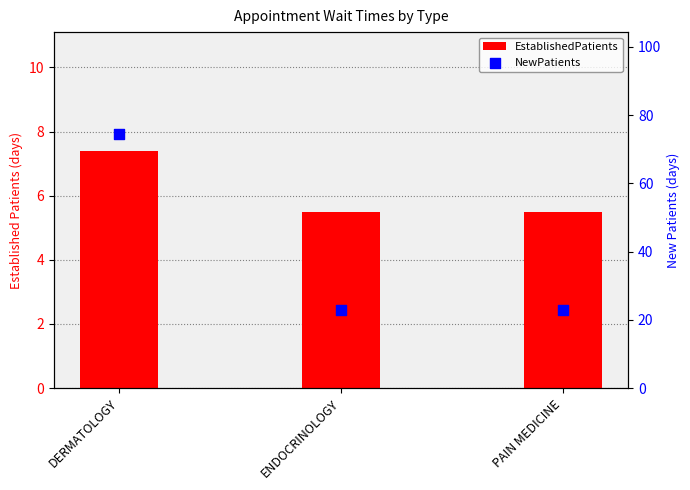

Which series contains the highest Y value?

NewPatients